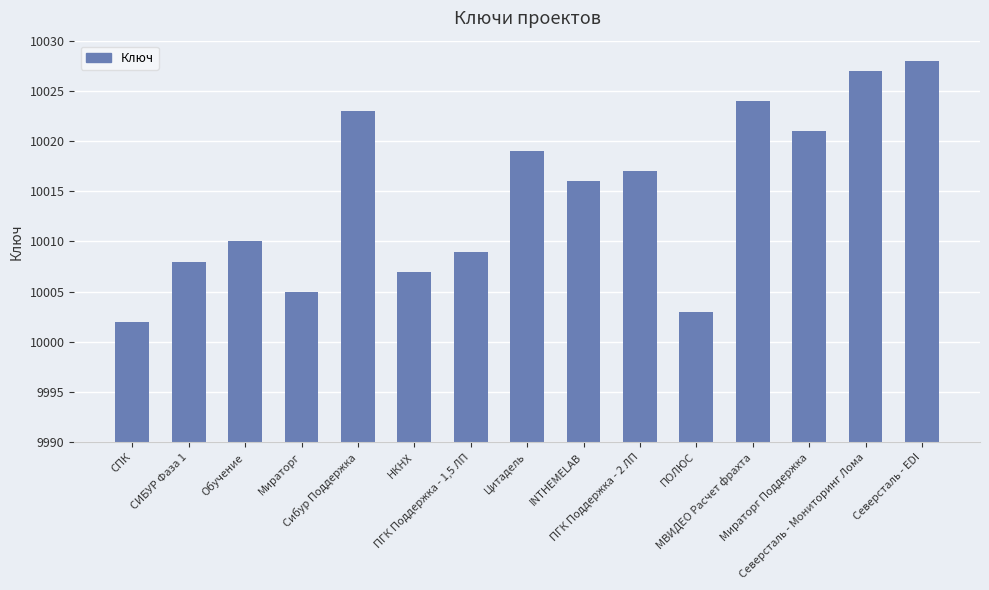

Read the value at Северсталь - EDI.

10028